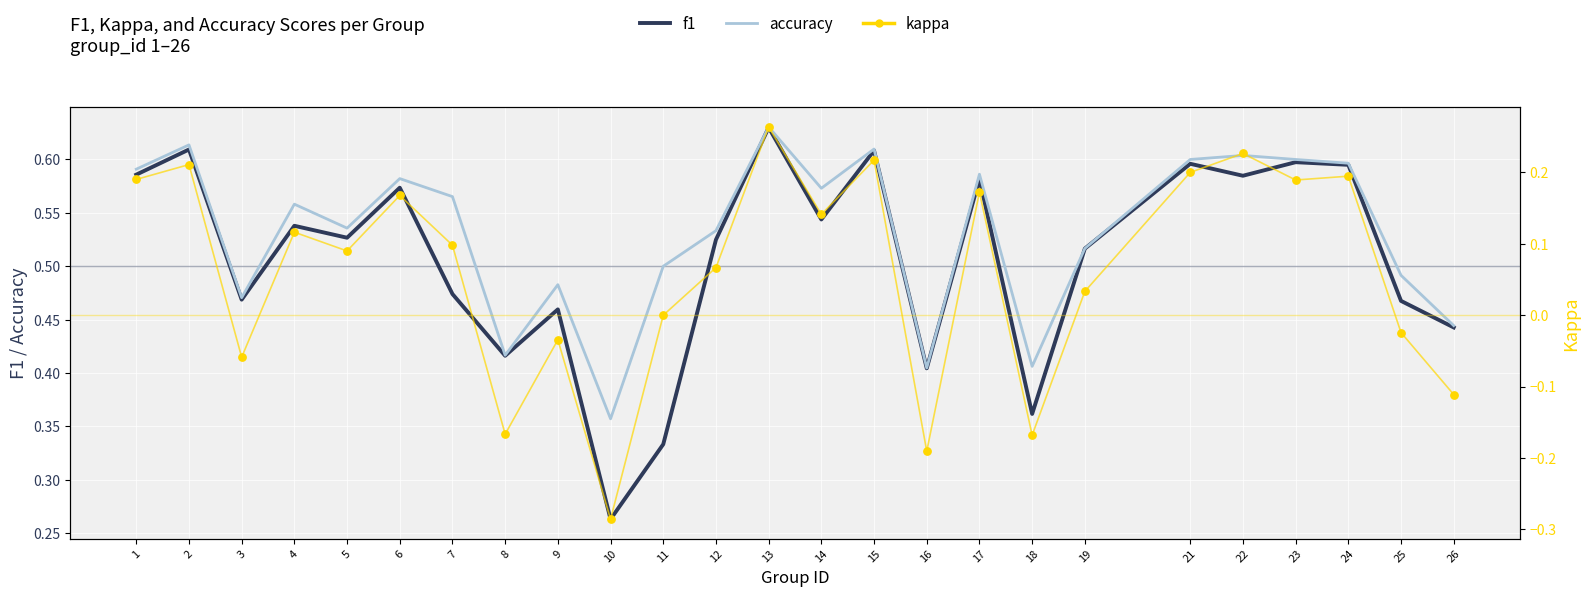

At how many categories does at least one series exceed 0?

25